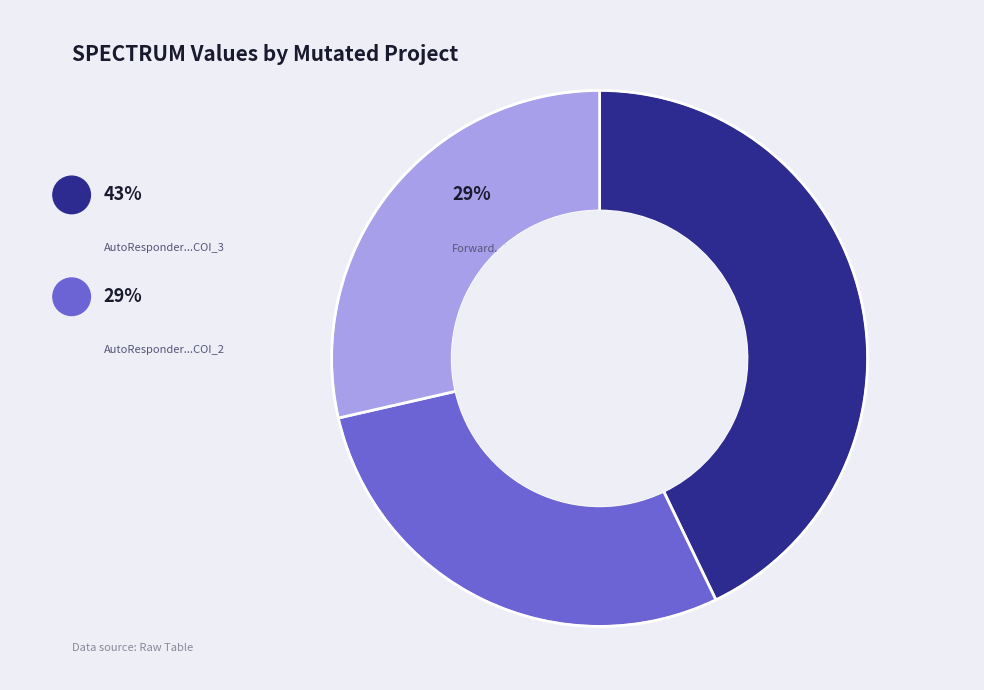

Is it true that AutoResponder.EmailSystem.Client.COI_2 is 17% of the pie?

False